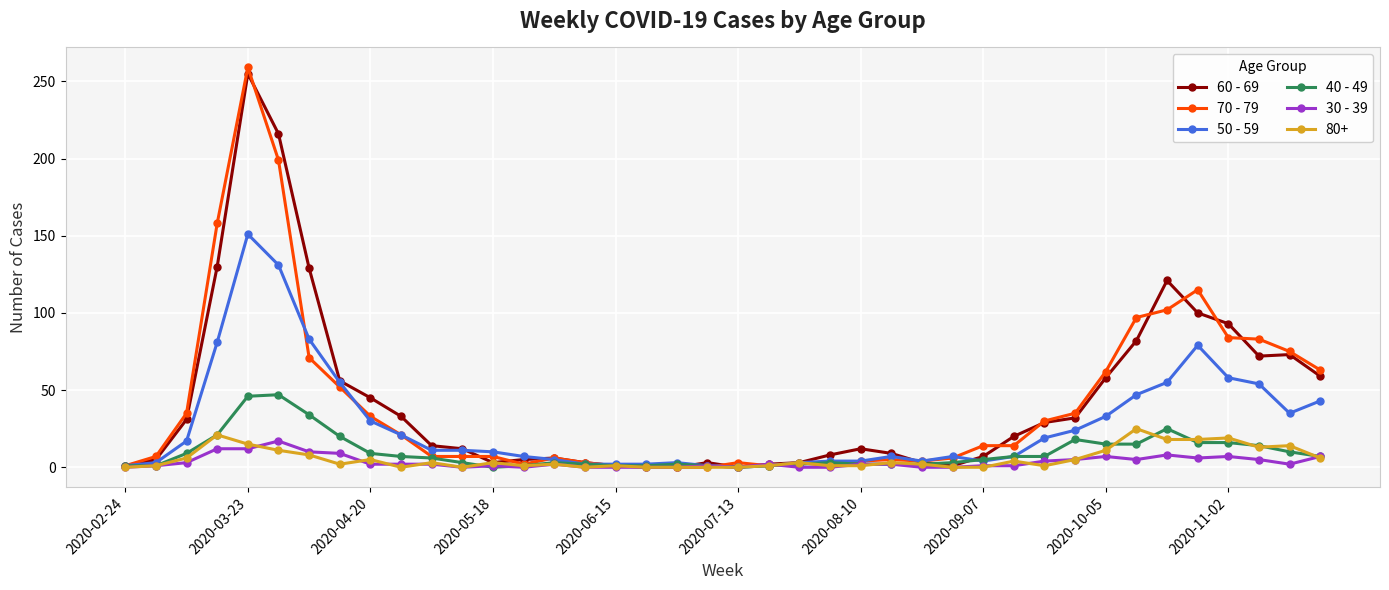

Which series has the largest range (max minus min)?

70 - 79